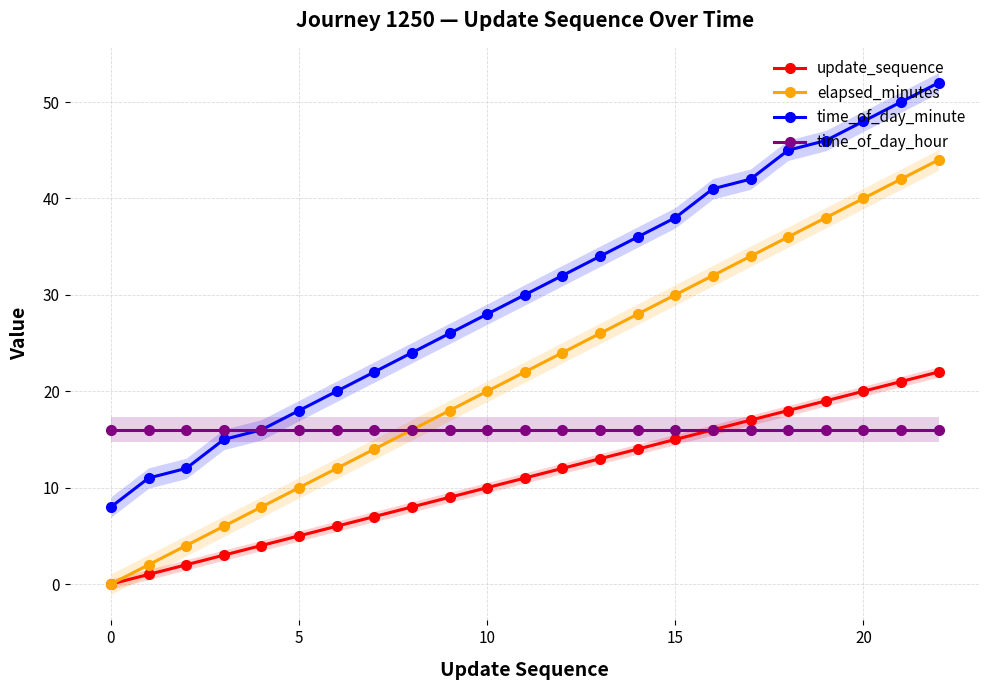

What is the difference between the maximum and minimum values in the elapsed_minutes series?

44